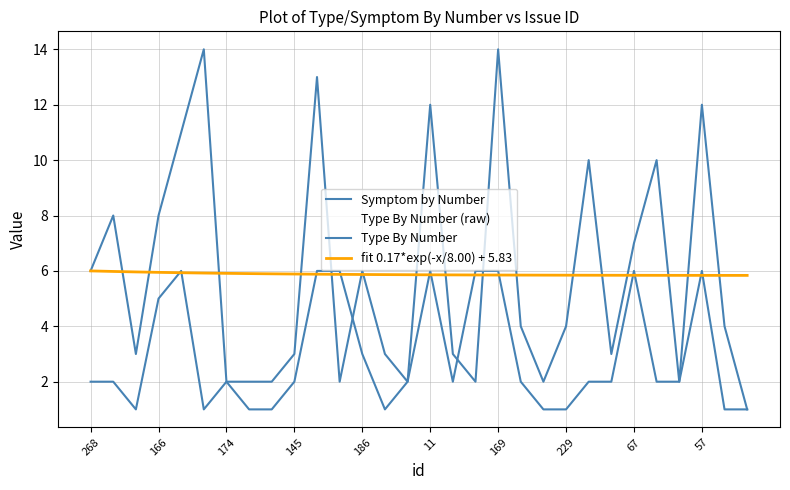

Reading left to right, extract all data points from this chart.

Symptom by Number: 2.0	2.0	1.0	5.0	6.0	1.0	2.0	1.0	1.0	2.0	6.0	6.0	3.0	1.0	2.0	6.0	2.0	6.0	6.0	2.0	1.0	1.0	2.0	2.0	6.0	2.0	2.0	6.0	1.0	1.0
Type By Number (raw): 6.0	8.0	3.0	8.0	11.0	14.0	2.0	2.0	2.0	3.0	13.0	2.0	6.0	3.0	2.0	12.0	3.0	2.0	14.0	4.0	2.0	4.0	10.0	3.0	7.0	10.0	2.0	12.0	4.0	1.0
Type By Number: 6.0	8.0	3.0	8.0	11.0	14.0	2.0	2.0	2.0	3.0	13.0	2.0	6.0	3.0	2.0	12.0	3.0	2.0	14.0	4.0	2.0	4.0	10.0	3.0	7.0	10.0	2.0	12.0	4.0	1.0
fit 0.17*exp(-x/8.00) + 5.83: 6.0	6.0	6.0	5.9	5.9	5.9	5.9	5.9	5.9	5.9	5.9	5.9	5.9	5.9	5.9	5.9	5.9	5.9	5.9	5.8	5.8	5.8	5.8	5.8	5.8	5.8	5.8	5.8	5.8	5.8